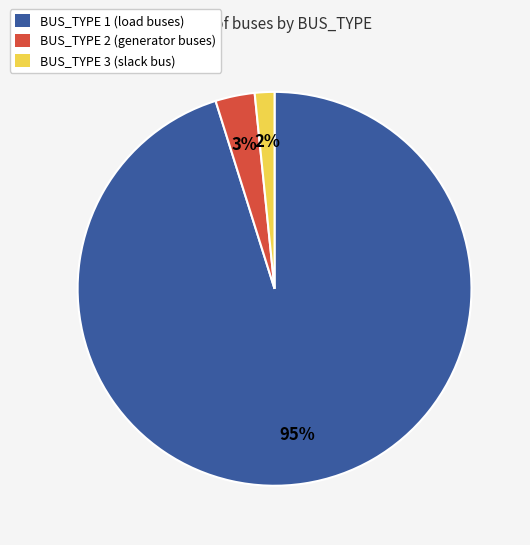

To the nearest percent, what percentage of the pie is BUS_TYPE 1?

95%